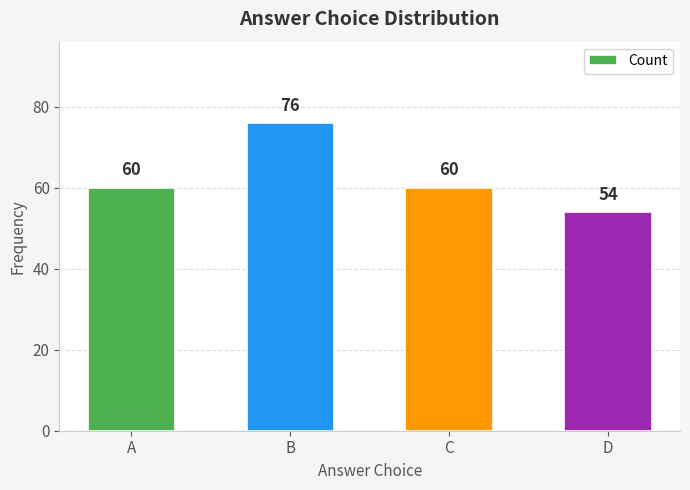

Approximately how many times larger is the value at A compared to D?

1.1